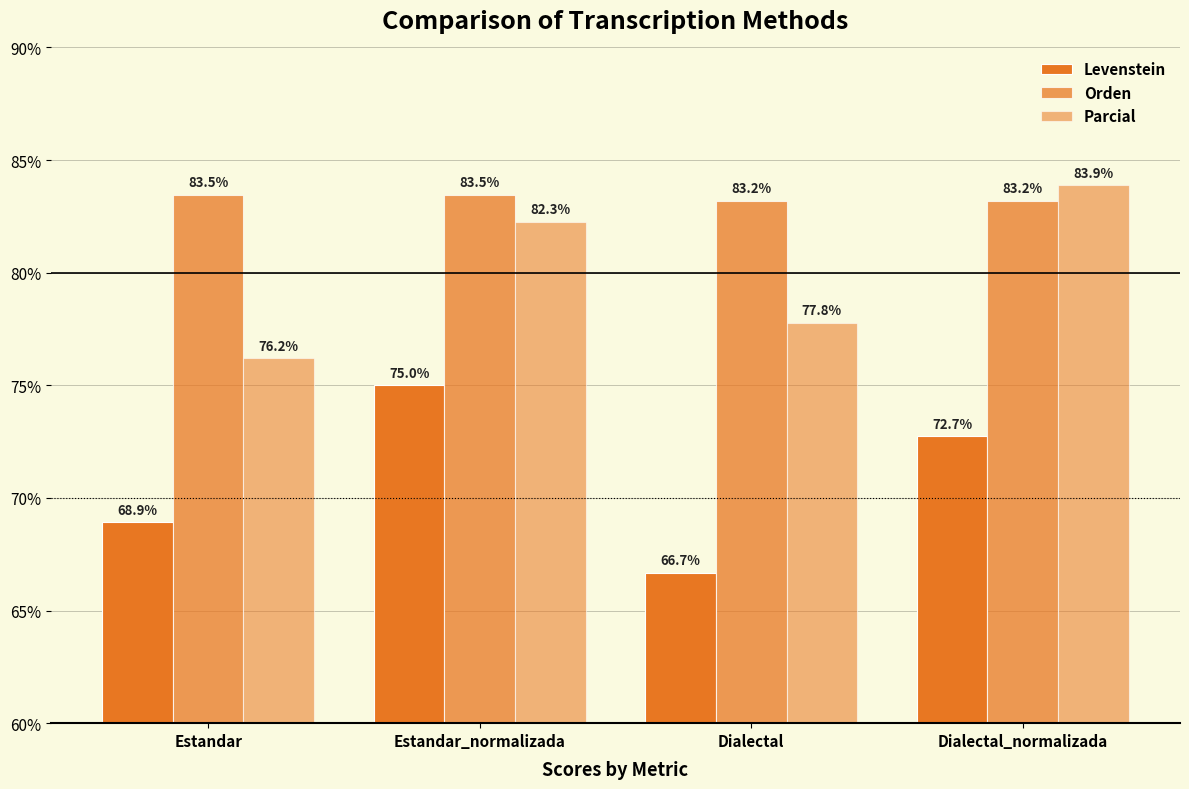

Reading left to right, list all the values displayed in this chart.

Levenstein: Estandar=68.9	Estandar_normalizada=75.0	Dialectal=66.7	Dialectal_normalizada=72.7
Orden: Estandar=83.5	Estandar_normalizada=83.5	Dialectal=83.2	Dialectal_normalizada=83.2
Parcial: Estandar=76.2	Estandar_normalizada=82.3	Dialectal=77.8	Dialectal_normalizada=83.9